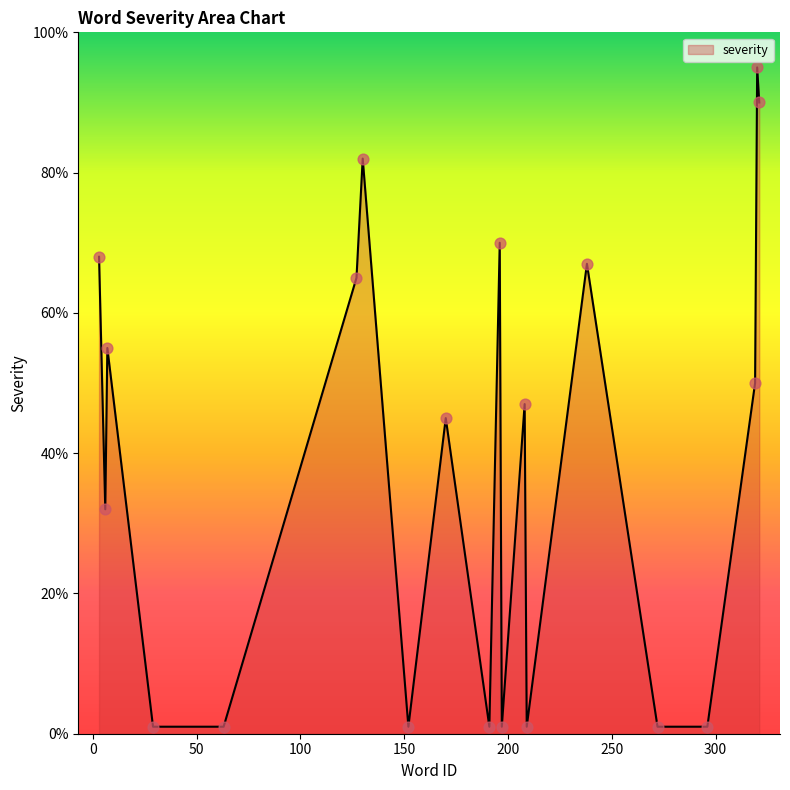

What is the difference between the maximum and minimum values?

94